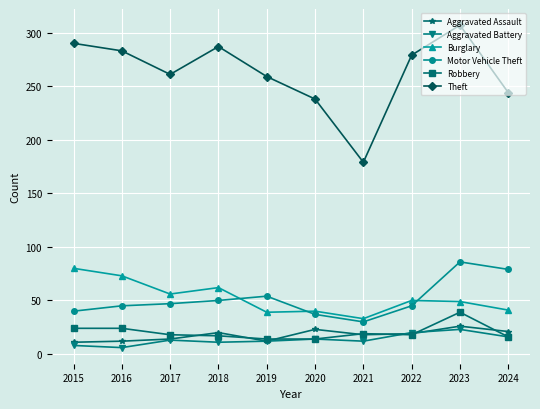

Between 2021 and 2023, which series saw the biggest shift?

Theft